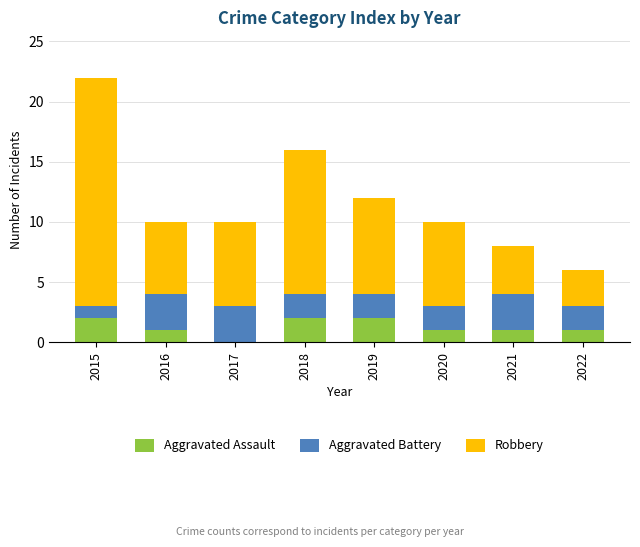

At which category is the sum across all series the highest?

2015